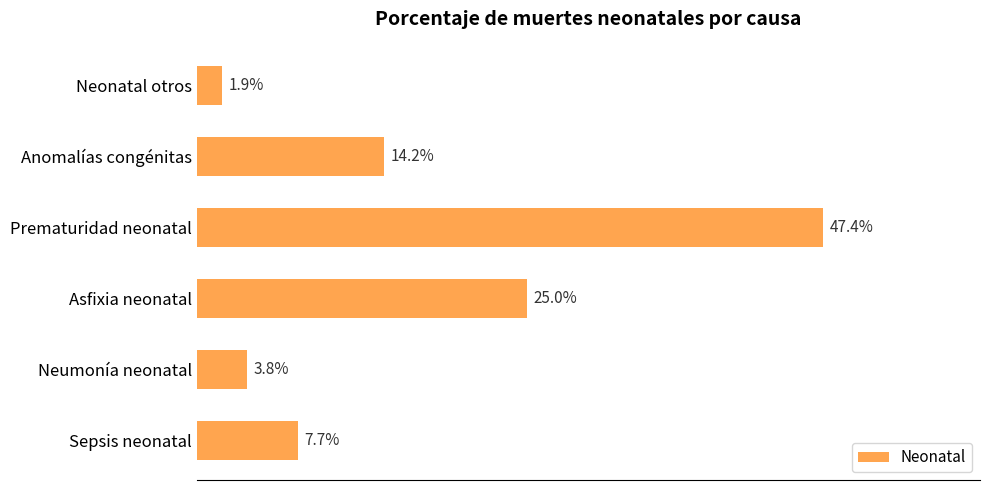

Does the chart contain any negative values?

No